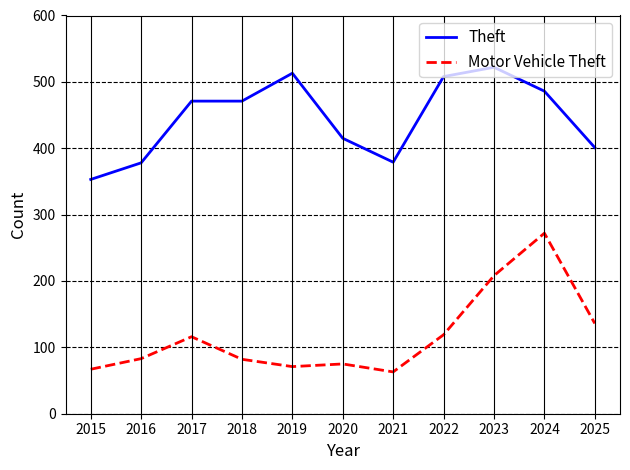

Read the Motor Vehicle Theft value at 2021, to the nearest 50.

50